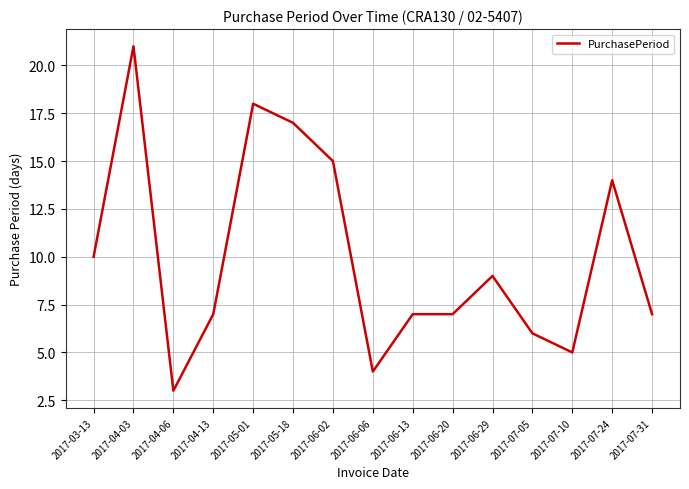

Which has a higher value, 2017-05-18 or 2017-04-13?

2017-05-18